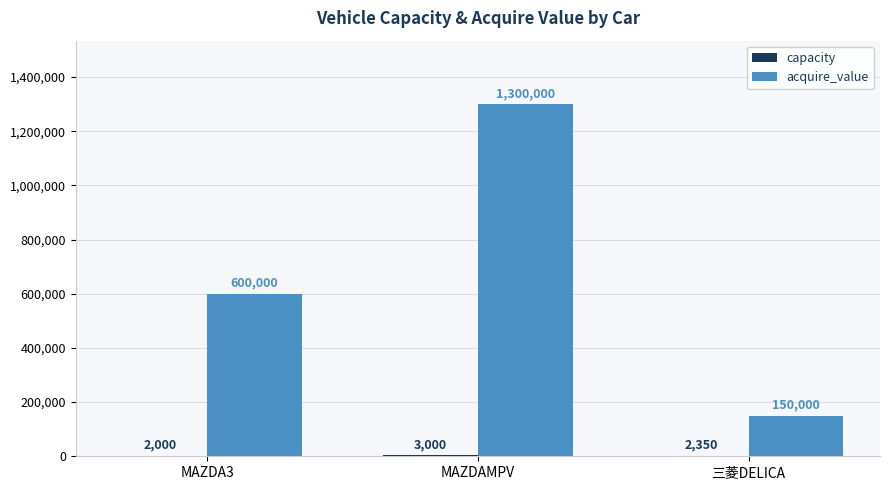

What is the maximum value shown in the chart?

1300000